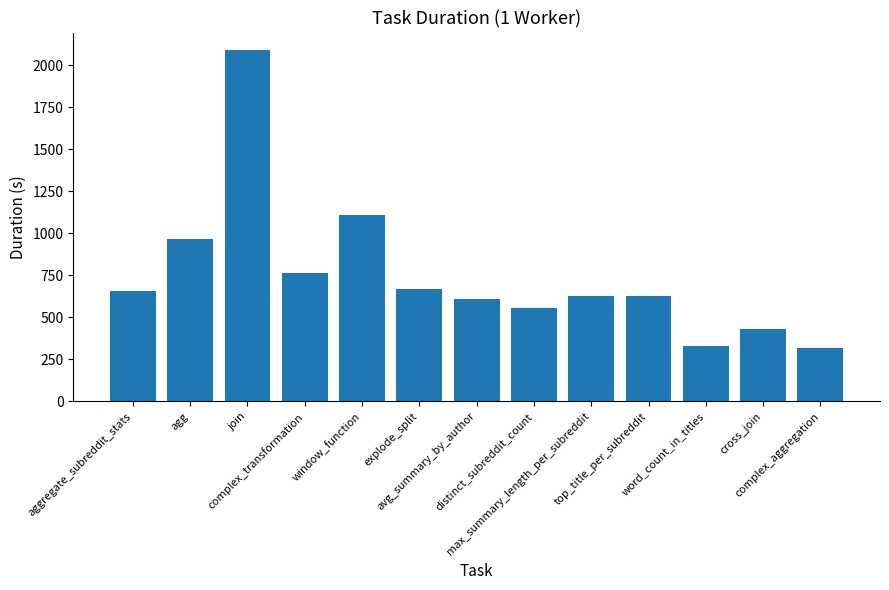

How many data points are less than 630?

6